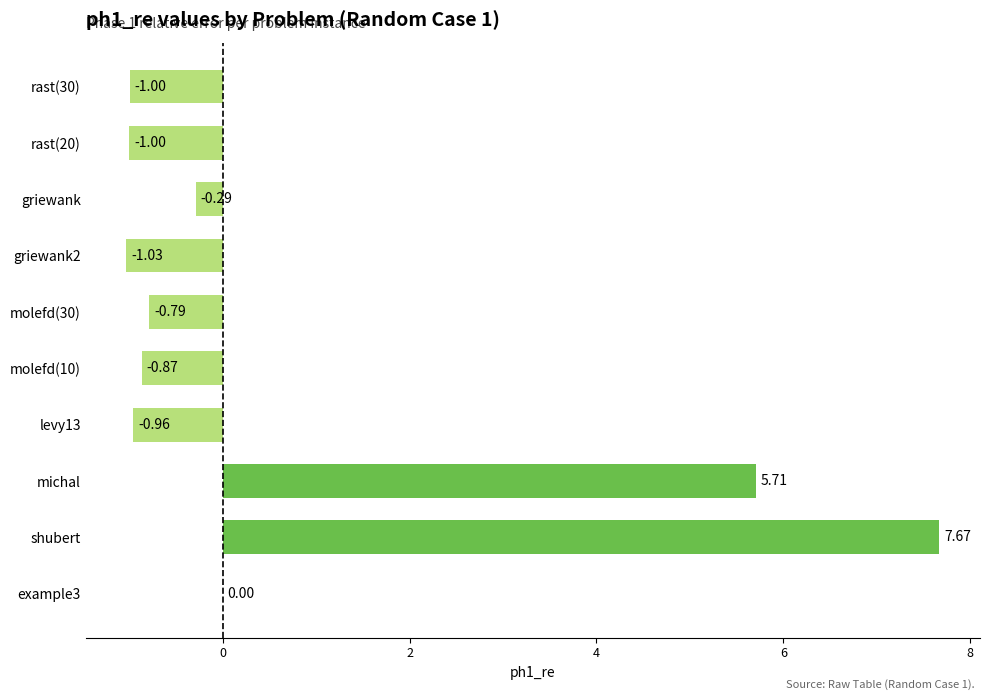

Where is the data nearest to the value 3?

michal